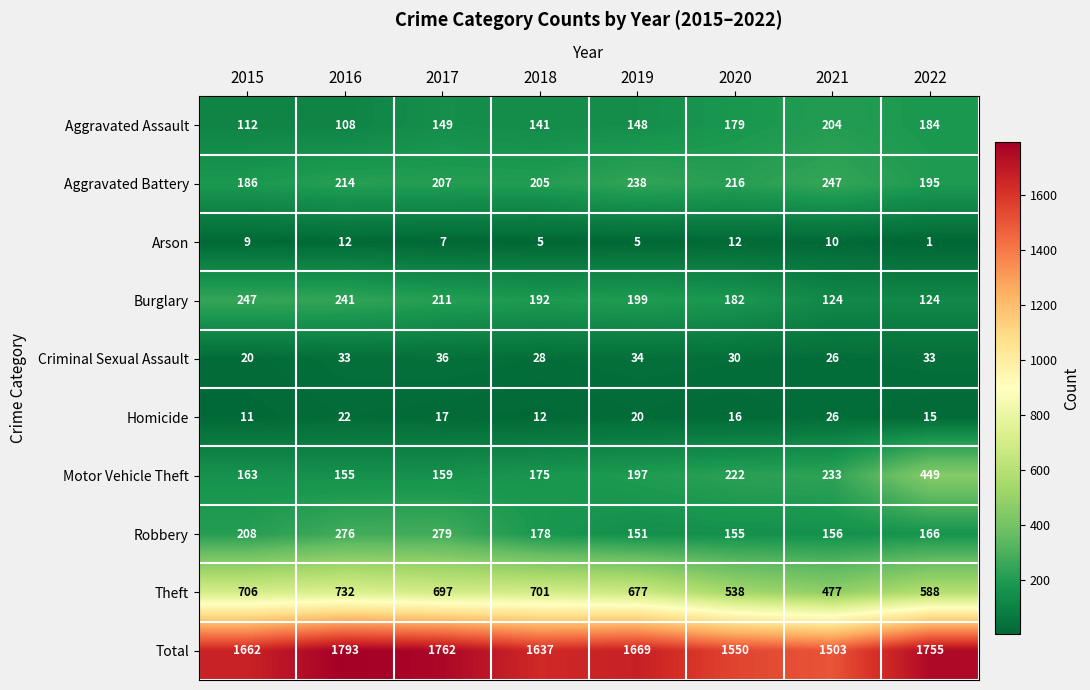

The Aggravated Assault series shows 141 at 2018. True or false?

True